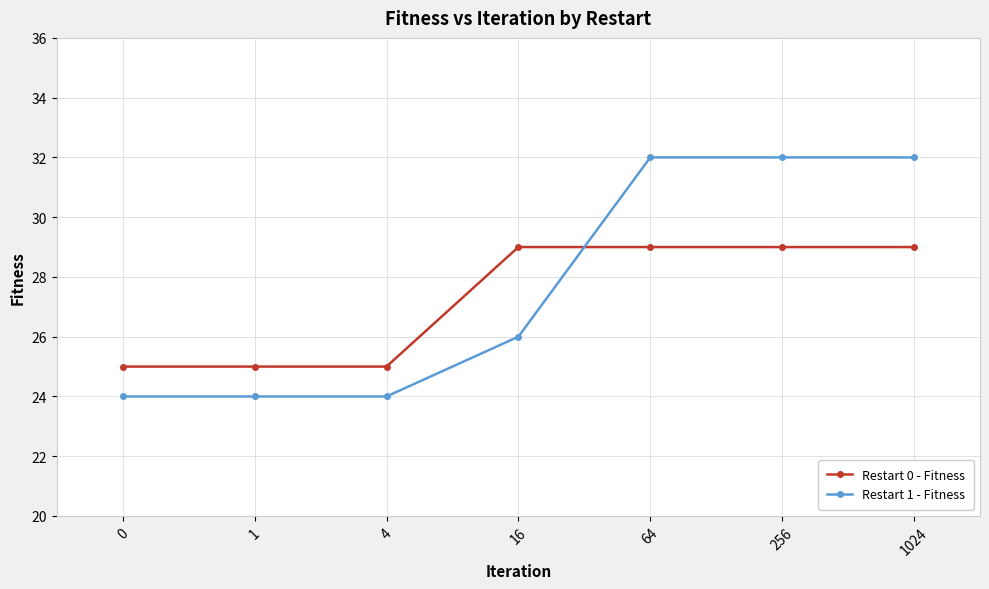

What is the highest value of the Restart 1 - Fitness series?

32